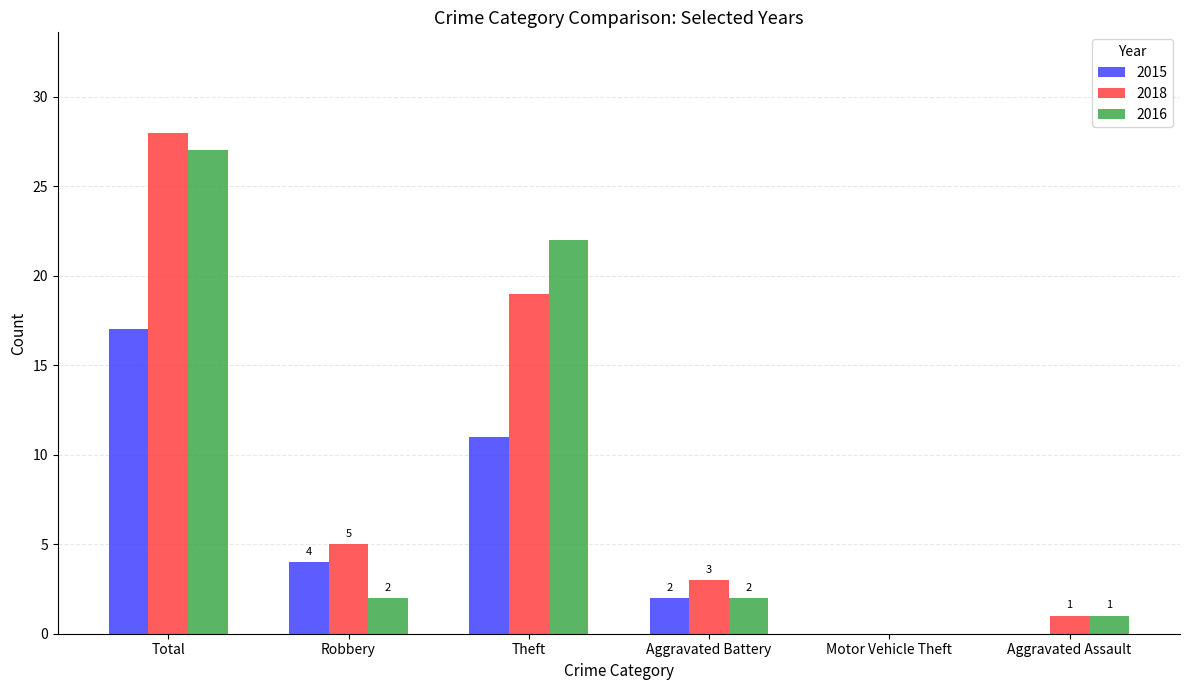

Reading left to right, extract all data points from this chart.

2015: Total=17	Robbery=4	Theft=11	Aggravated Battery=2	Motor Vehicle Theft=0	Aggravated Assault=0
2018: Total=28	Robbery=5	Theft=19	Aggravated Battery=3	Motor Vehicle Theft=0	Aggravated Assault=1
2016: Total=27	Robbery=2	Theft=22	Aggravated Battery=2	Motor Vehicle Theft=0	Aggravated Assault=1